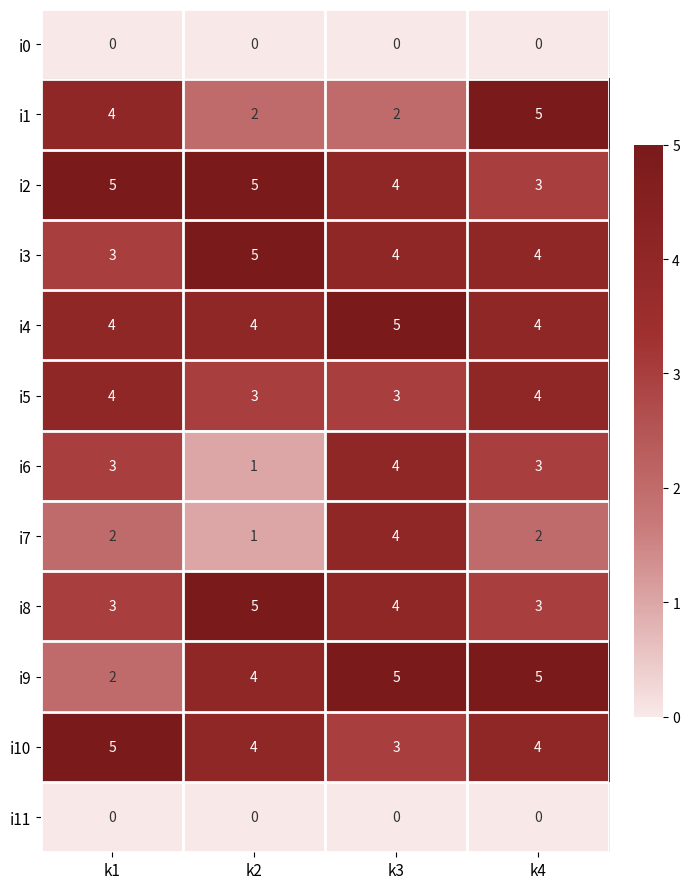

What is the maximum value shown in the chart?

5